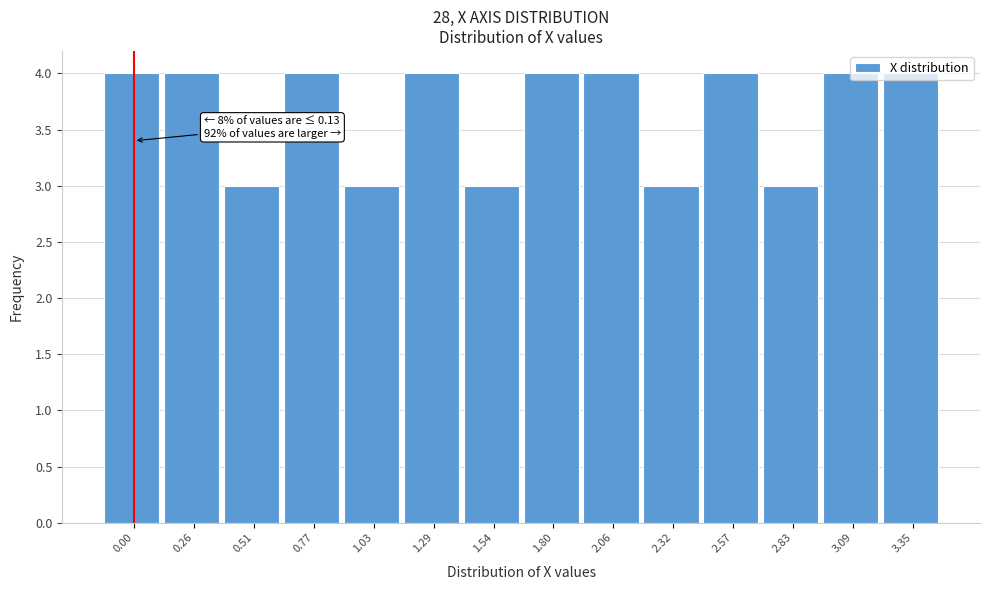

What is the greatest value displayed?

4